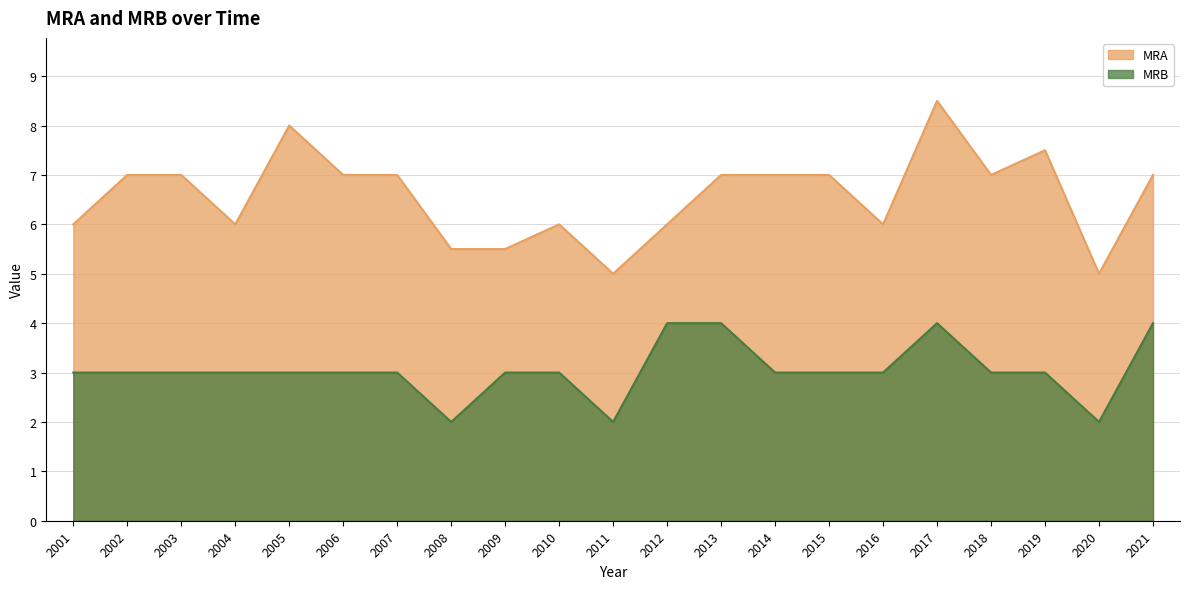

Reading left to right, list all the values displayed in this chart.

MRA: 6.0	7.0	7.0	6.0	8.0	7.0	7.0	5.5	5.5	6.0	5.0	6.0	7.0	7.0	7.0	6.0	8.5	7.0	7.5	5.0	7.0
MRB: 3.0	3.0	3.0	3.0	3.0	3.0	3.0	2.0	3.0	3.0	2.0	4.0	4.0	3.0	3.0	3.0	4.0	3.0	3.0	2.0	4.0